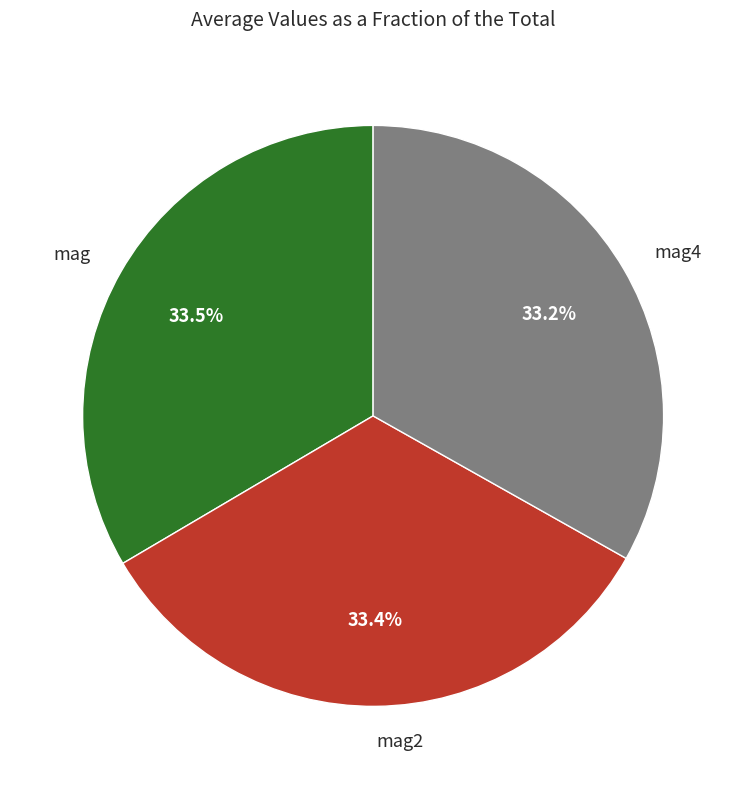

What percentage is the mag4 slice, to the nearest percent?

33%